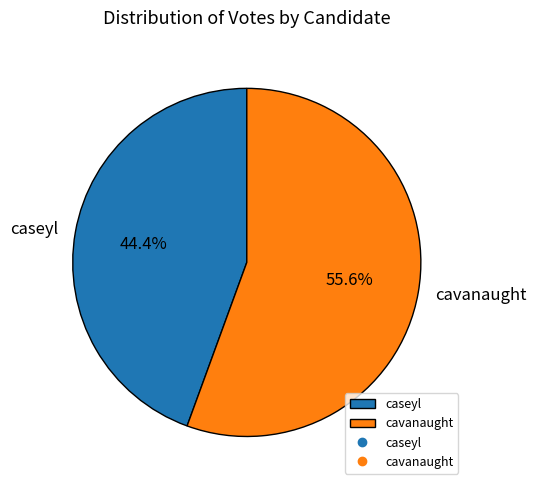

Which category has the biggest portion of the pie?

cavanaught